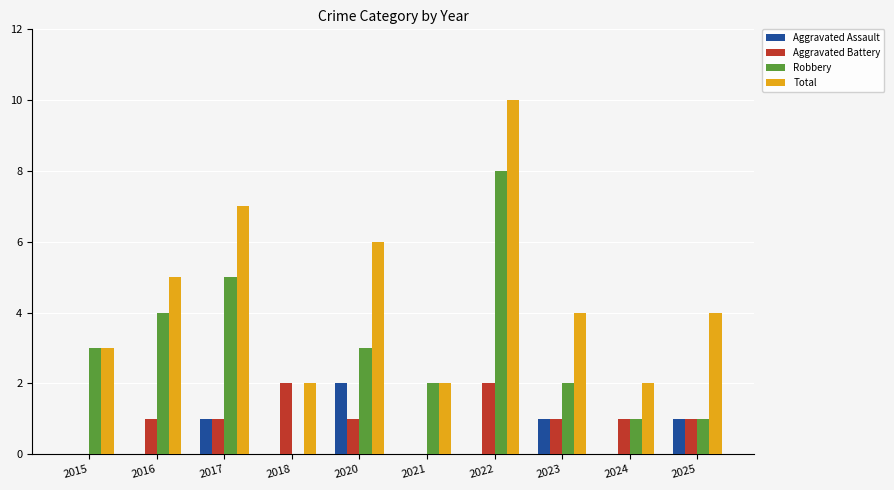

Reading right to left, list all the values displayed in this chart.

Aggravated Assault: 2025=1	2024=0	2023=1	2022=0	2021=0	2020=2	2018=0	2017=1	2016=0	2015=0
Aggravated Battery: 2025=1	2024=1	2023=1	2022=2	2021=0	2020=1	2018=2	2017=1	2016=1	2015=0
Robbery: 2025=1	2024=1	2023=2	2022=8	2021=2	2020=3	2018=0	2017=5	2016=4	2015=3
Total: 2025=4	2024=2	2023=4	2022=10	2021=2	2020=6	2018=2	2017=7	2016=5	2015=3